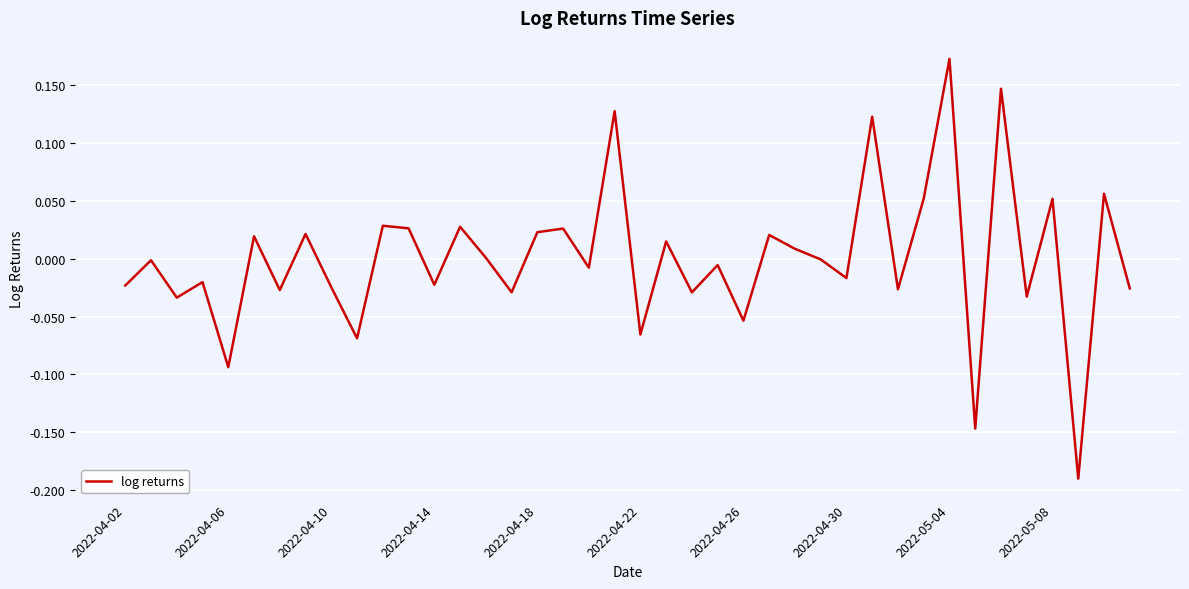

How many distinct data groups are displayed?

1